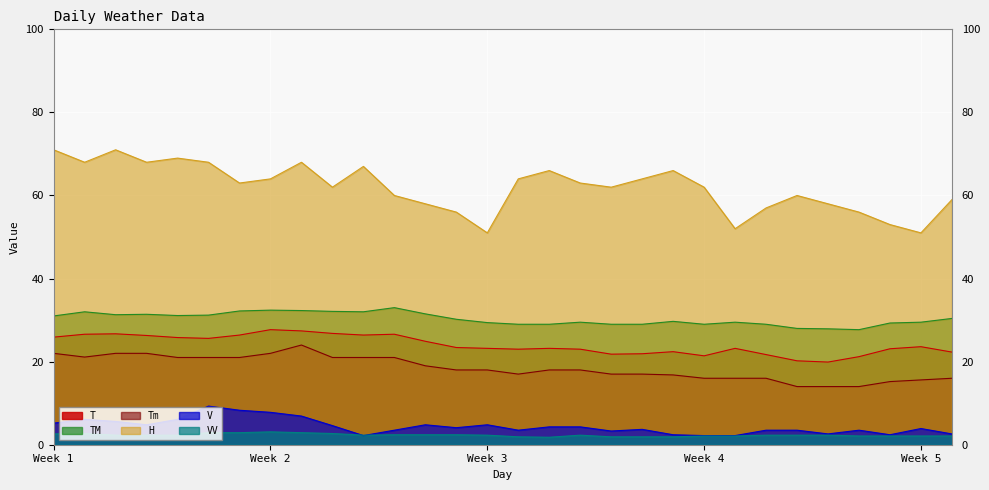

Does the chart display data point markers on the line(s)?

No